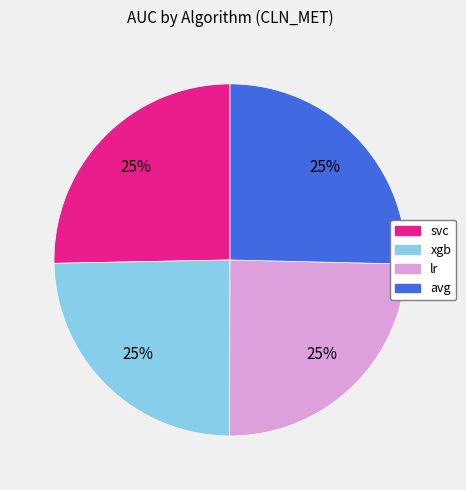

Does any single category account for the majority?

No